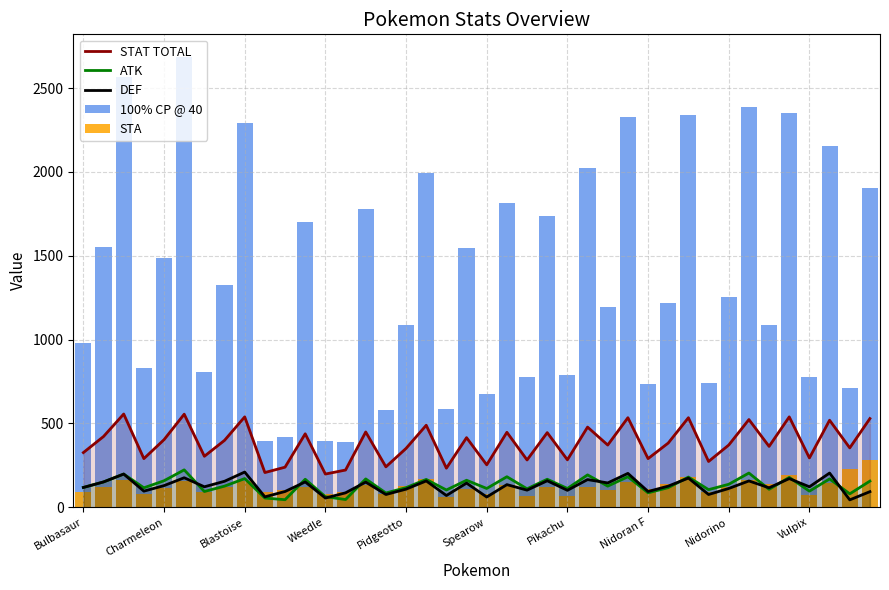

How many data points in 100% CP @ 40 are less than 1252?

20